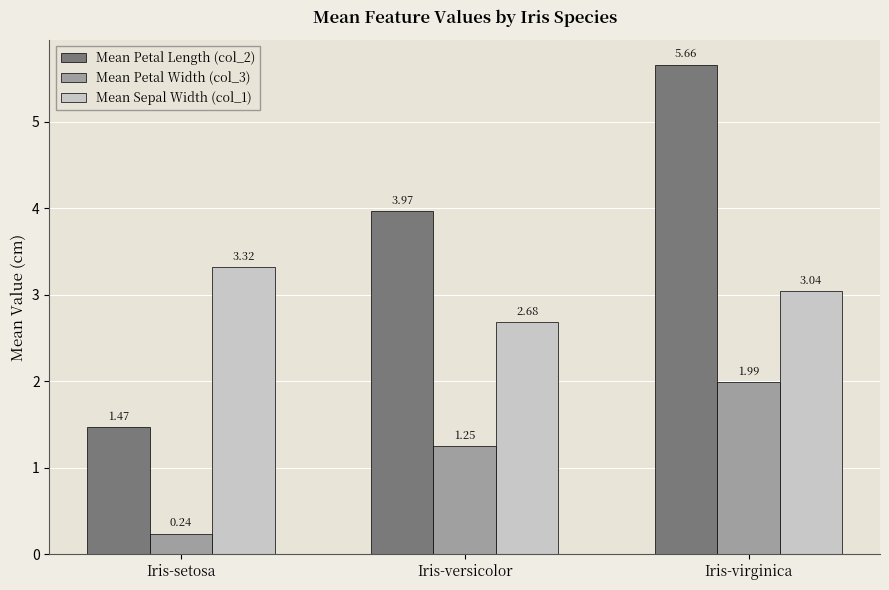

At Iris-versicolor, list the series in order from smallest to largest.

Mean Petal Width (col_3), Mean Sepal Width (col_1), Mean Petal Length (col_2)